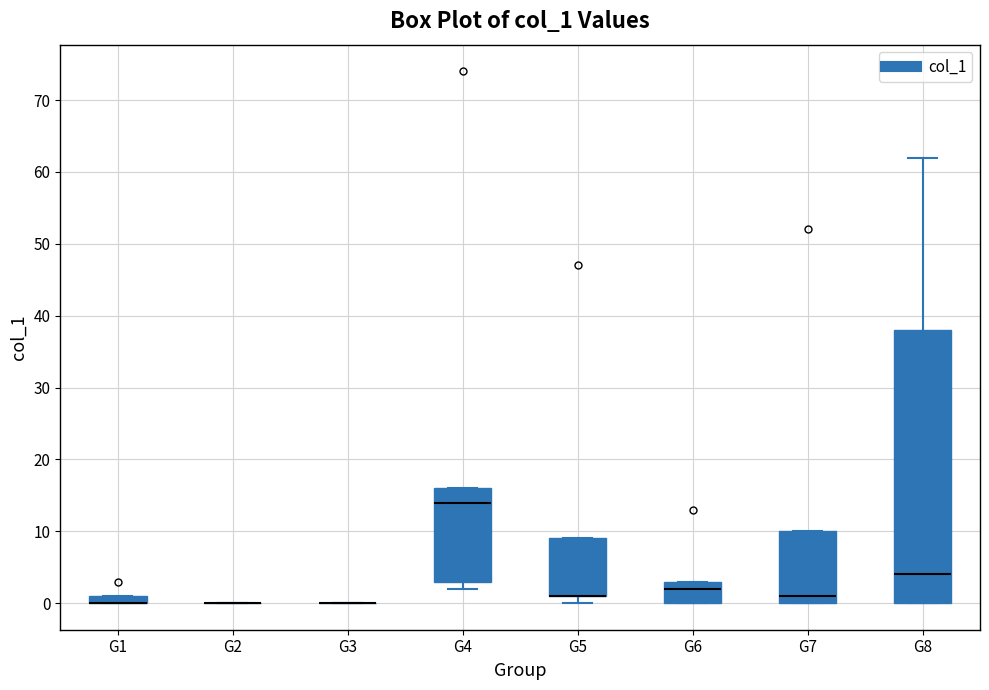

Which box is the tallest, from its lower edge to its upper edge?

G8